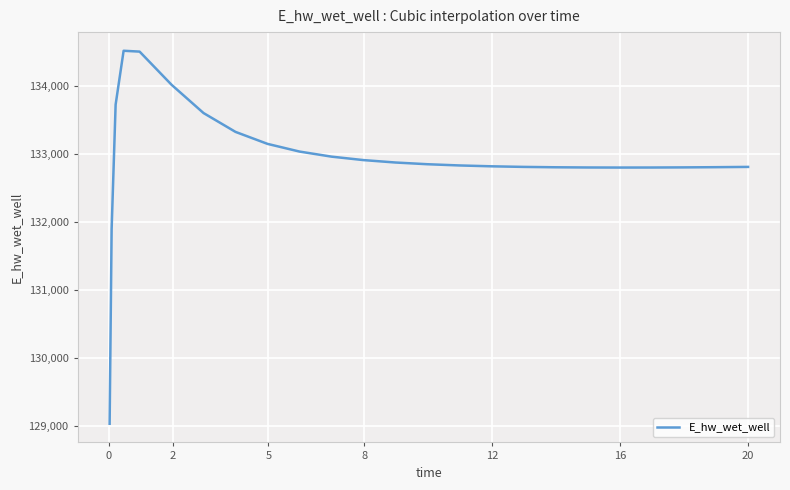

What is the difference between the maximum and minimum values?

5489.8